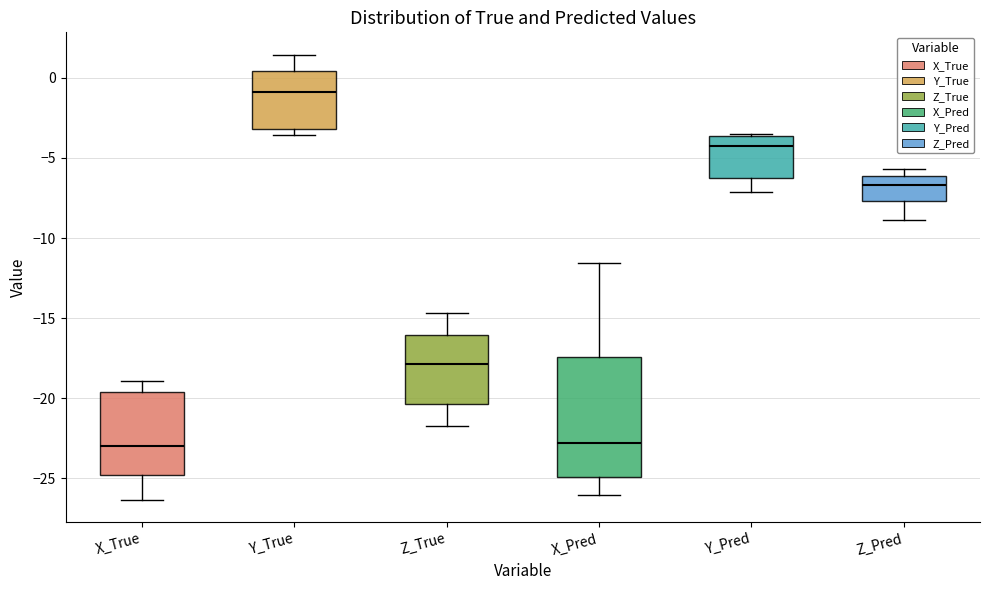

Which box is the tallest, from its lower edge to its upper edge?

X_Pred